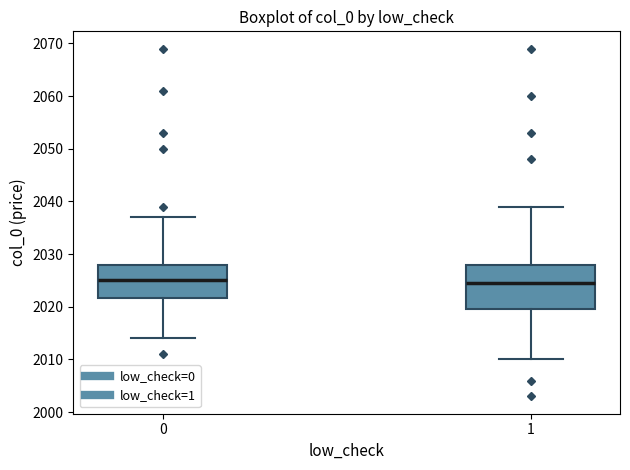

Where does the lower whisker of the box at x = 0 end on the y-axis? The values are not printed on the chart, so give them approximately, as read against the axis.

2014